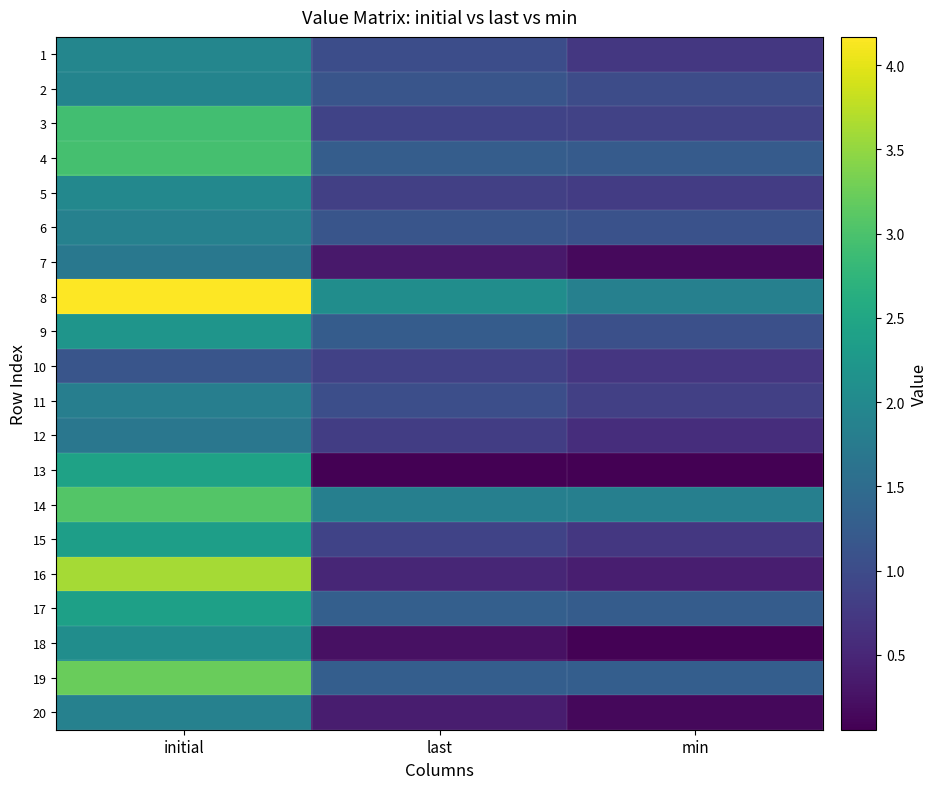

Count the number of data series in this chart.

20